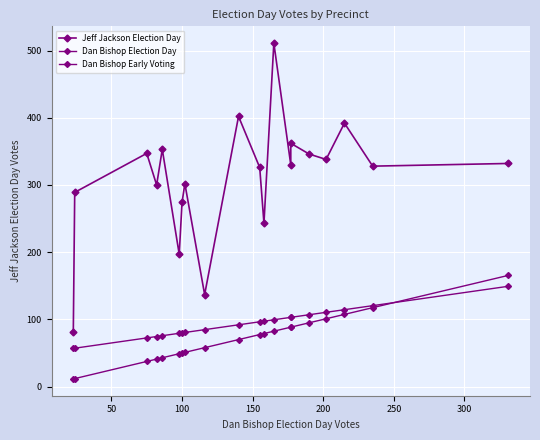

Reading right to left, transcribe all the data shown in this chart.

Jeff Jackson Election Day: 332.0	328.0	392.0	338.0	346.0	362.0	330.0	511.0	243.0	326.0	402.0	137.0	302.0	274.0	197.0	353.0	300.0	347.0	289.0	82.0
Dan Bishop Election Day: 165.5	117.5	107.5	101.0	95.0	88.5	88.5	82.5	79.0	77.5	70.0	58.0	51.0	50.0	49.0	43.0	41.0	37.5	12.0	11.5
Dan Bishop Early Voting: 149.3	120.5	114.5	110.6	107.0	103.1	103.1	99.5	97.4	96.5	92.0	84.8	80.6	80.0	79.4	75.8	74.6	72.5	57.2	56.9